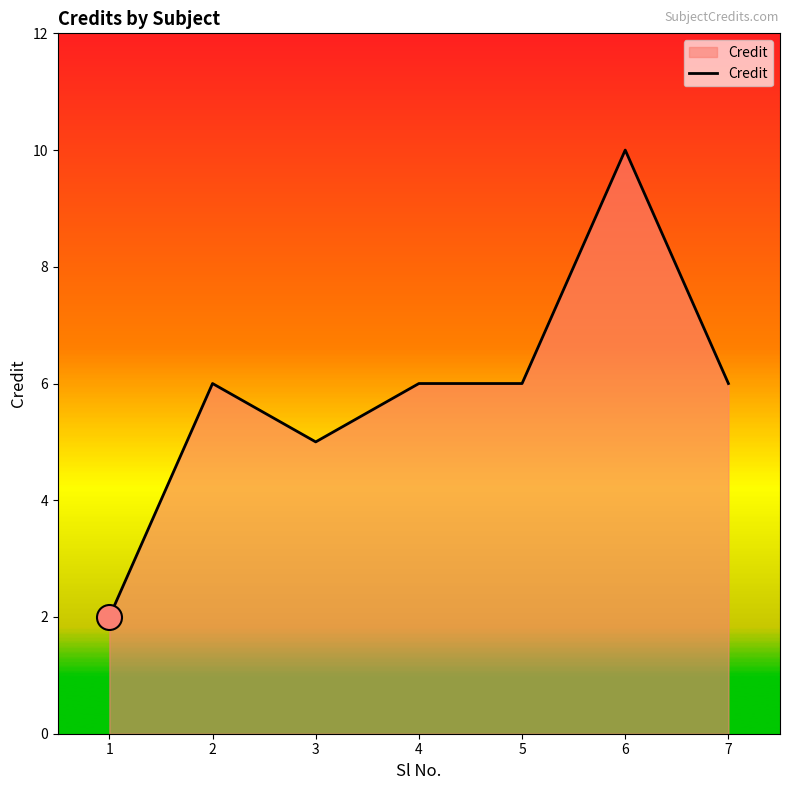

What is the ratio of the value at 2 to the value at 5?

1.0